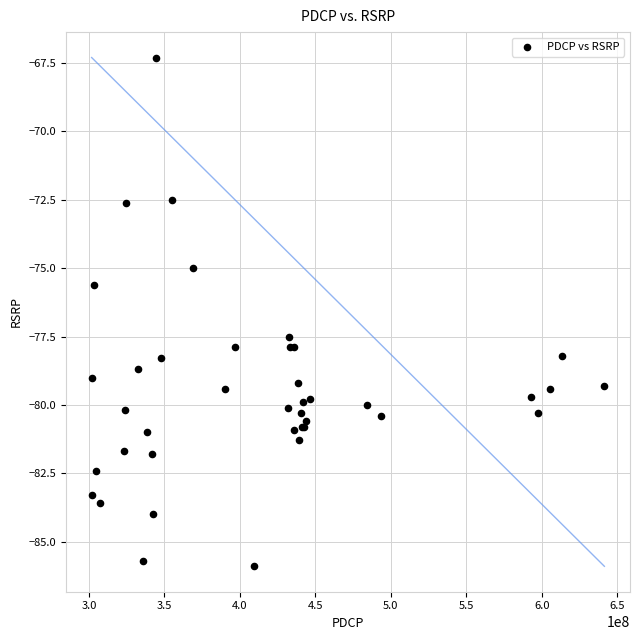

What Y value in the scatter plot is closest to -76?

-75.6